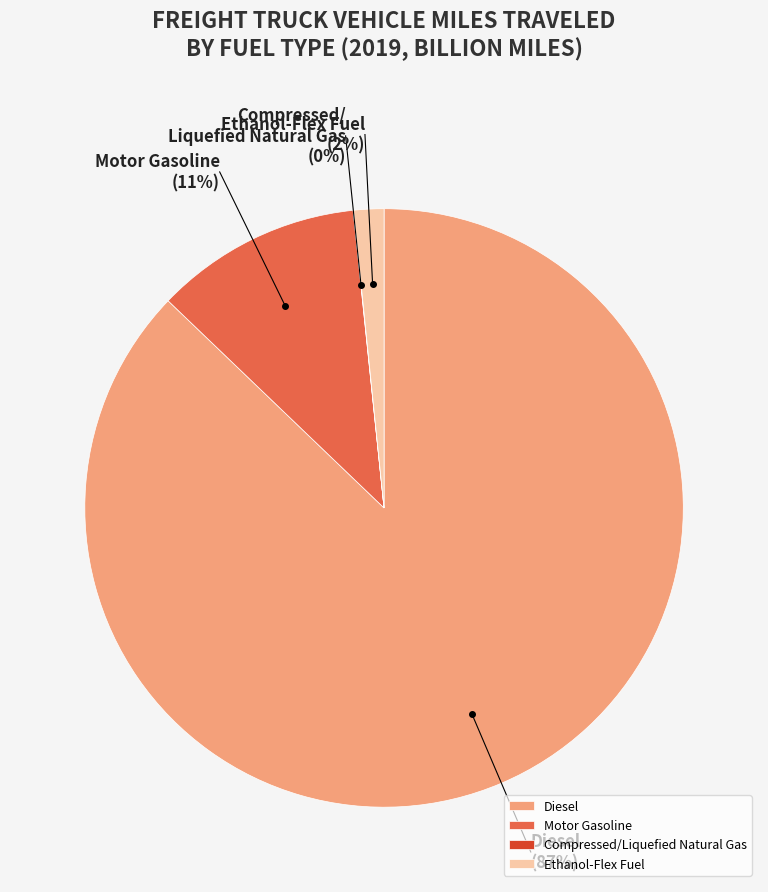

Combined, do Motor Gasoline and Ethanol-Flex Fuel account for over 50%?

No